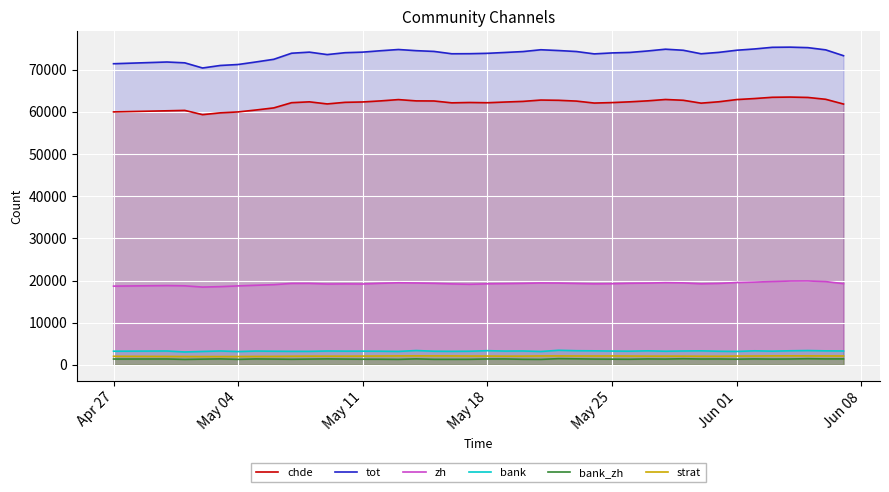

Which series has the widest spread of values?

tot